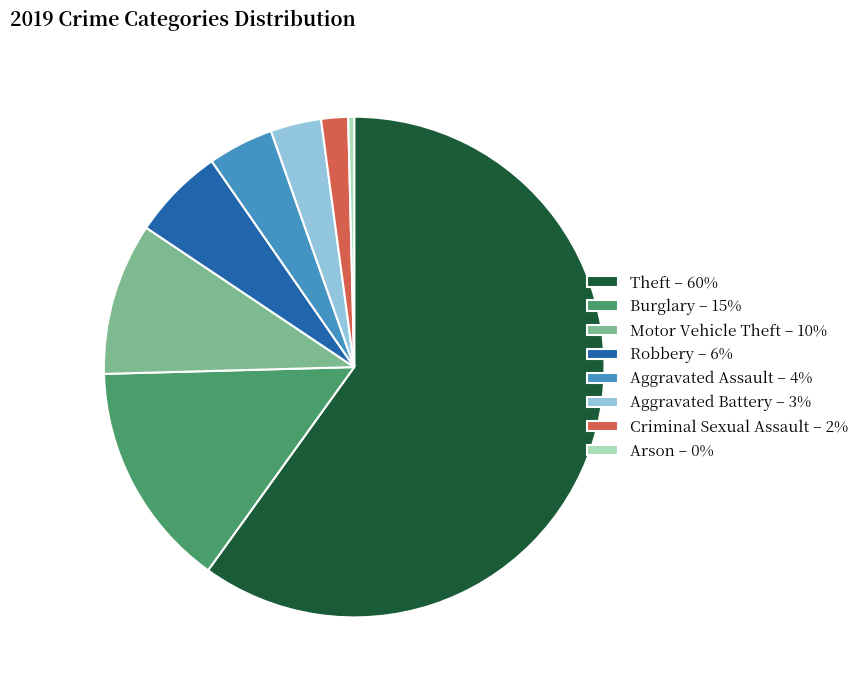

Which has a higher value, Aggravated Assault – 4% or Aggravated Battery – 3%?

Aggravated Assault – 4%